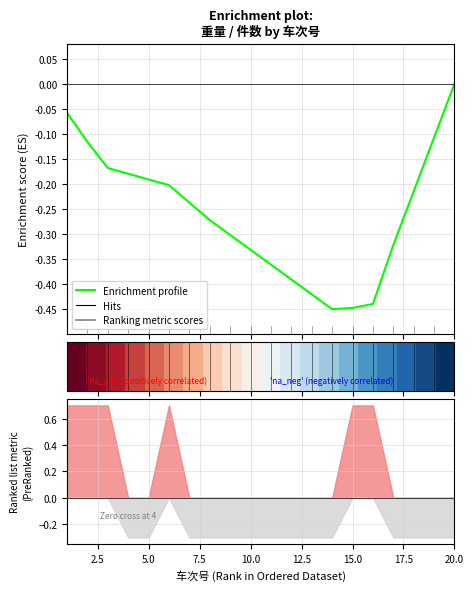

The value of Enrichment profile at 17.5 is -0.3. True or false?

True